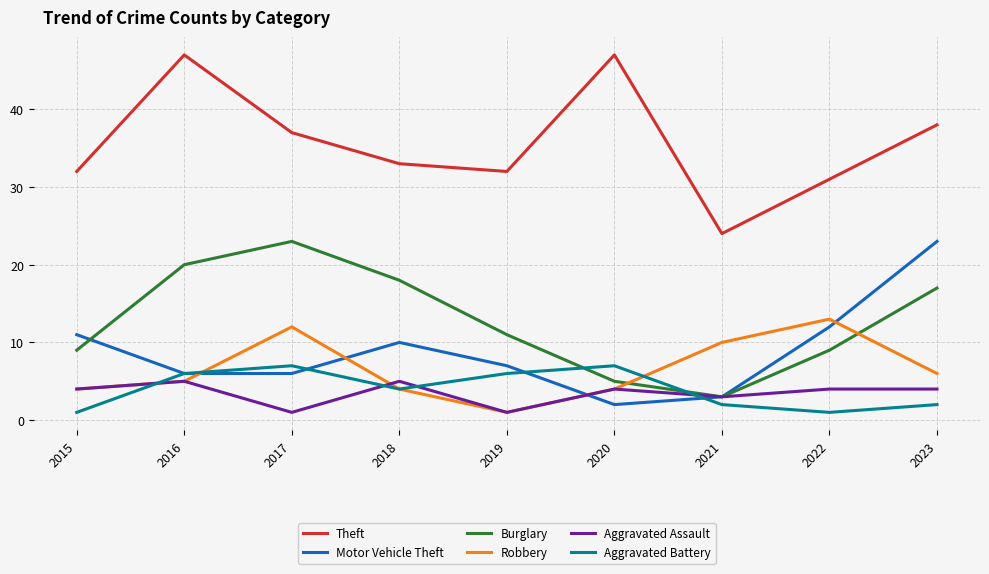

True or false: Motor Vehicle Theft and Burglary intersect in this chart.

True